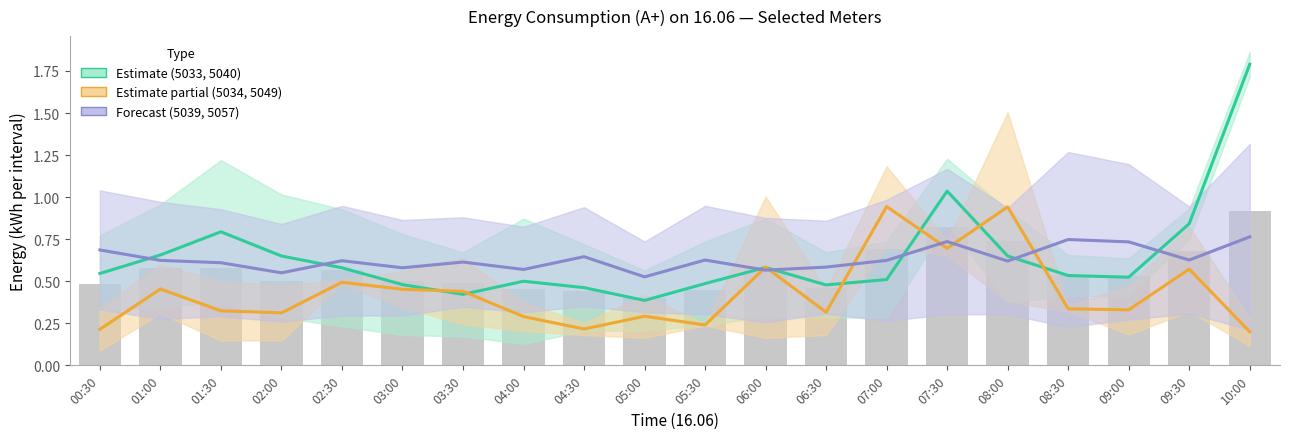

Which has a higher value, 05:30 or 01:30?

01:30